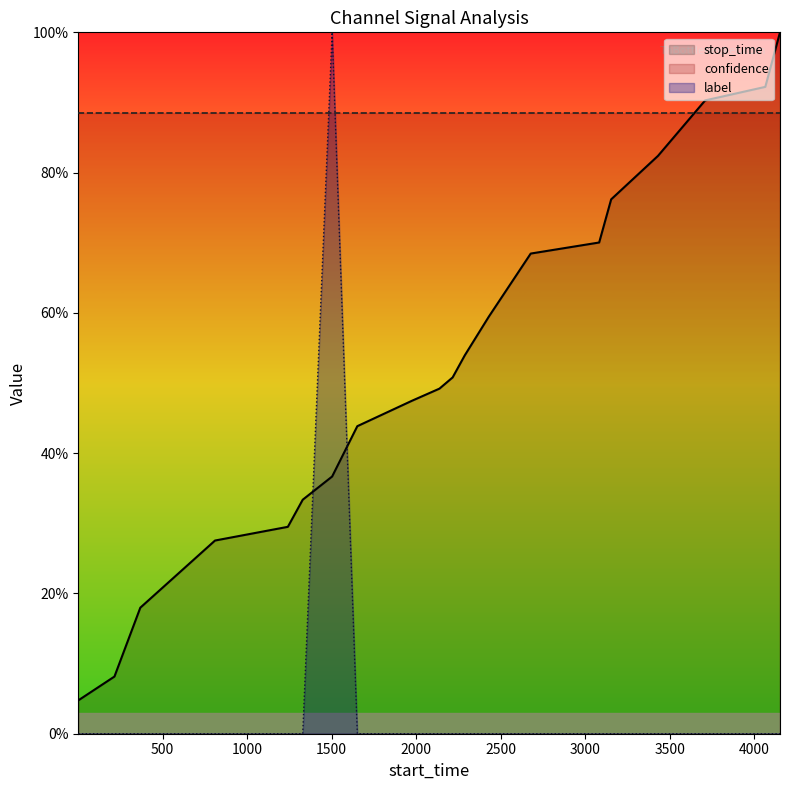

True or false: label has more than 2 interior local peaks.

False